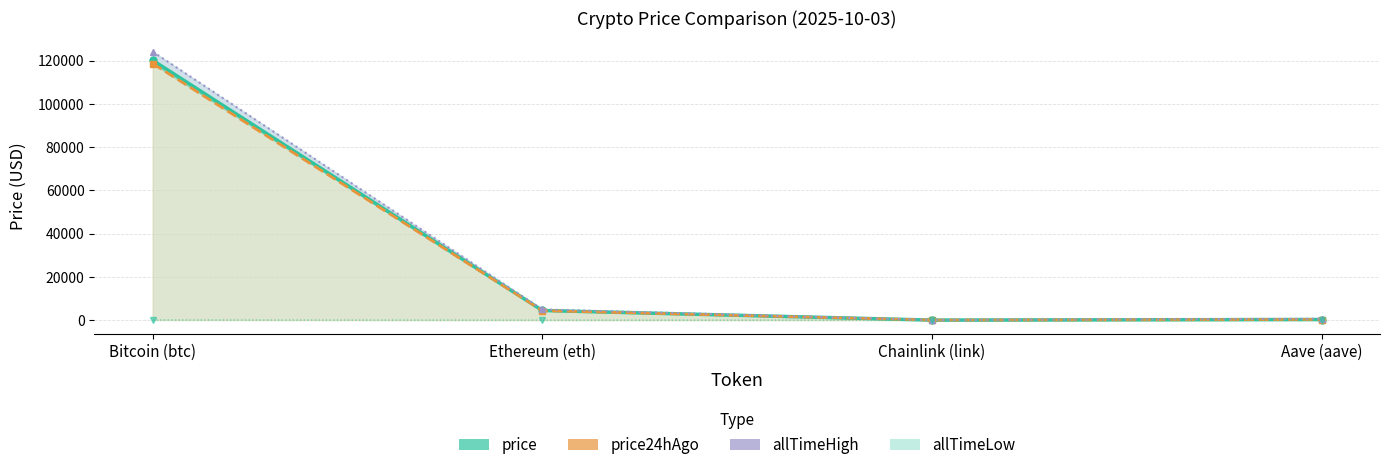

At which label does allTimeLow reach its minimum?

Chainlink (link)